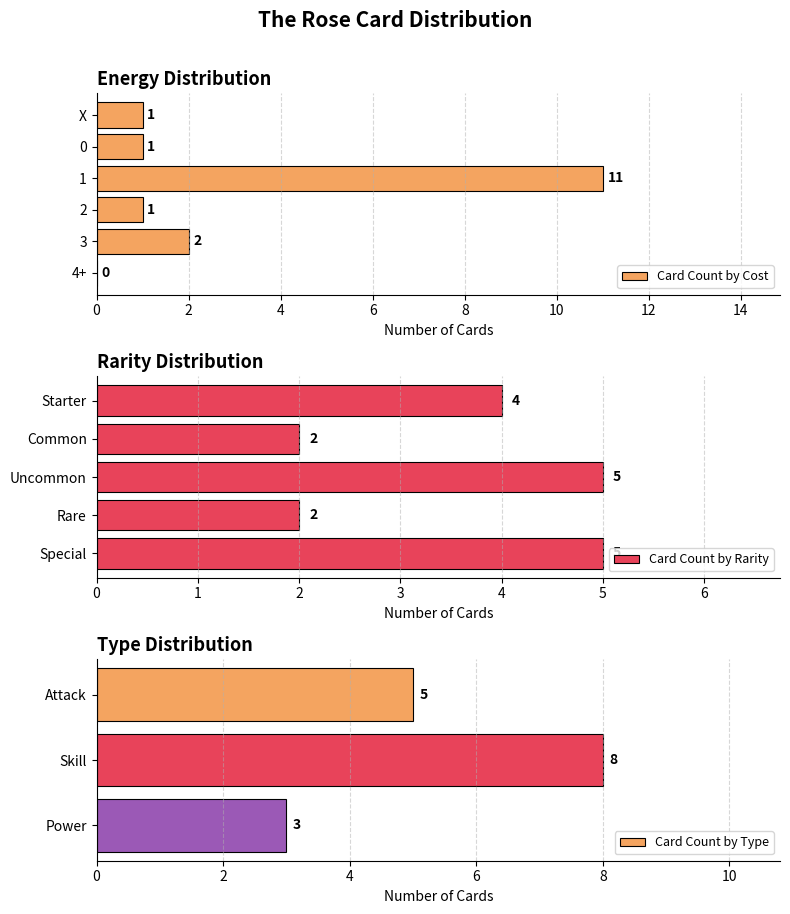

What is the label of the 2nd bar from the right?

3